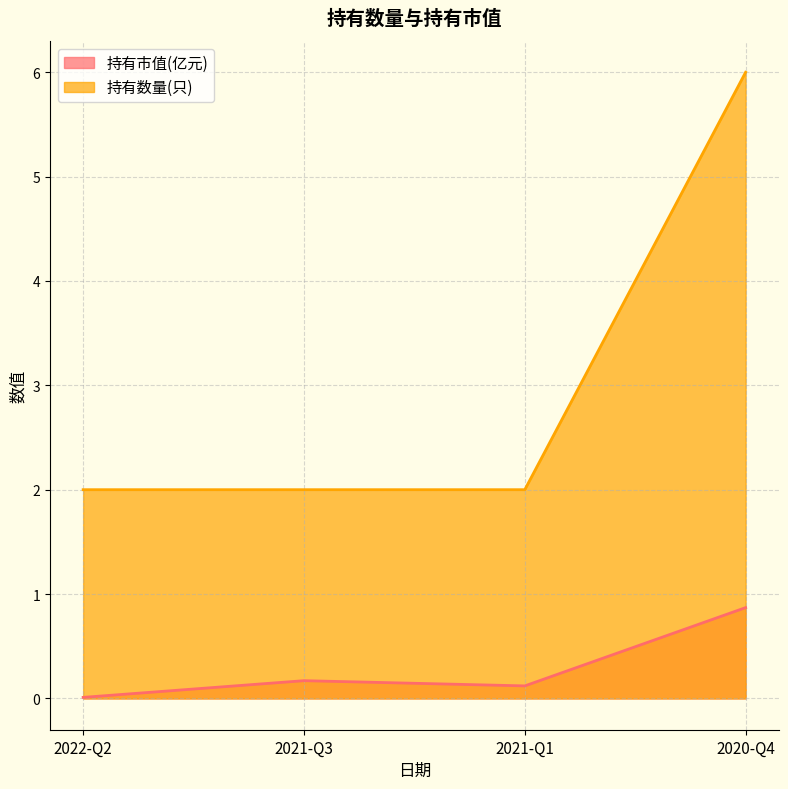

Does the chart display data point markers on the line(s)?

No